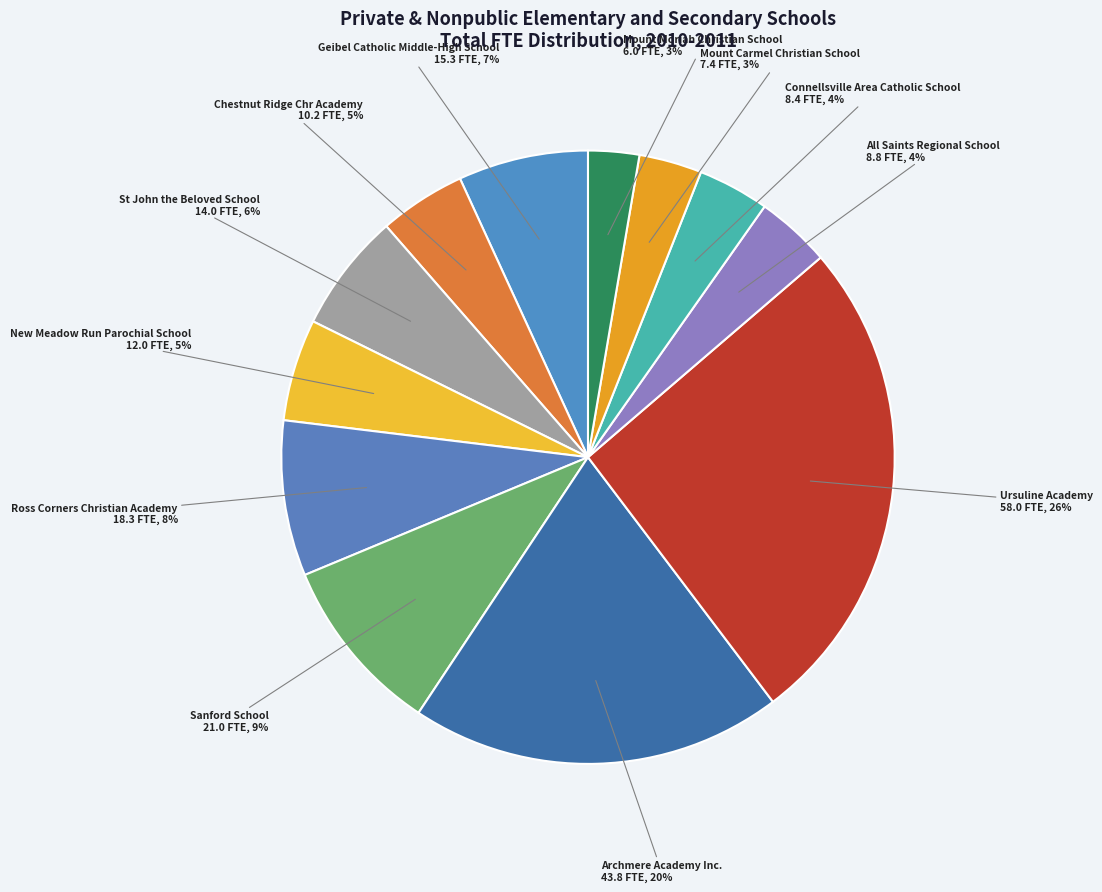

How many segments does this pie chart have?

12